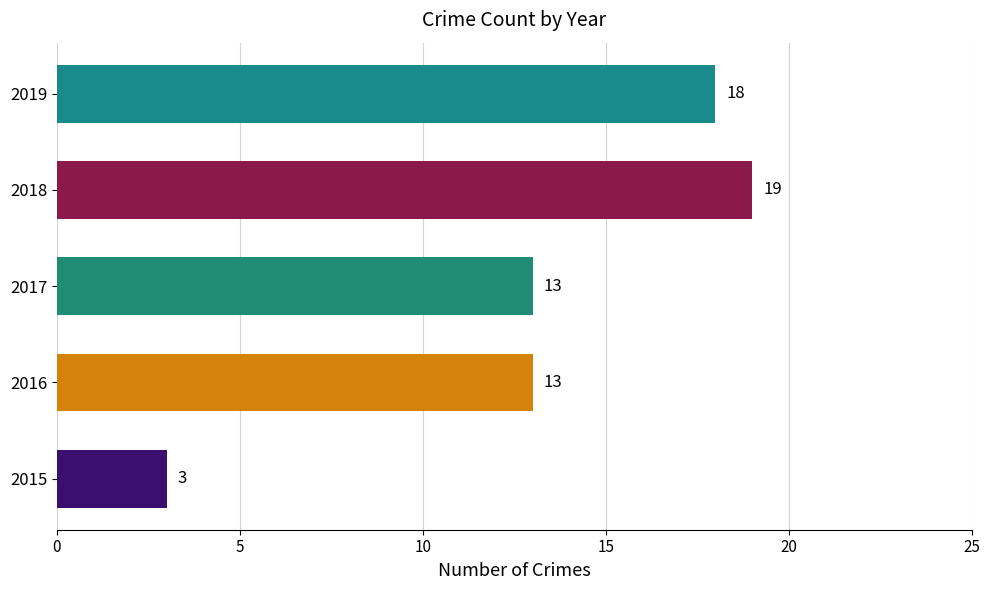

What is the difference between the values at 2015 and 2019?

15